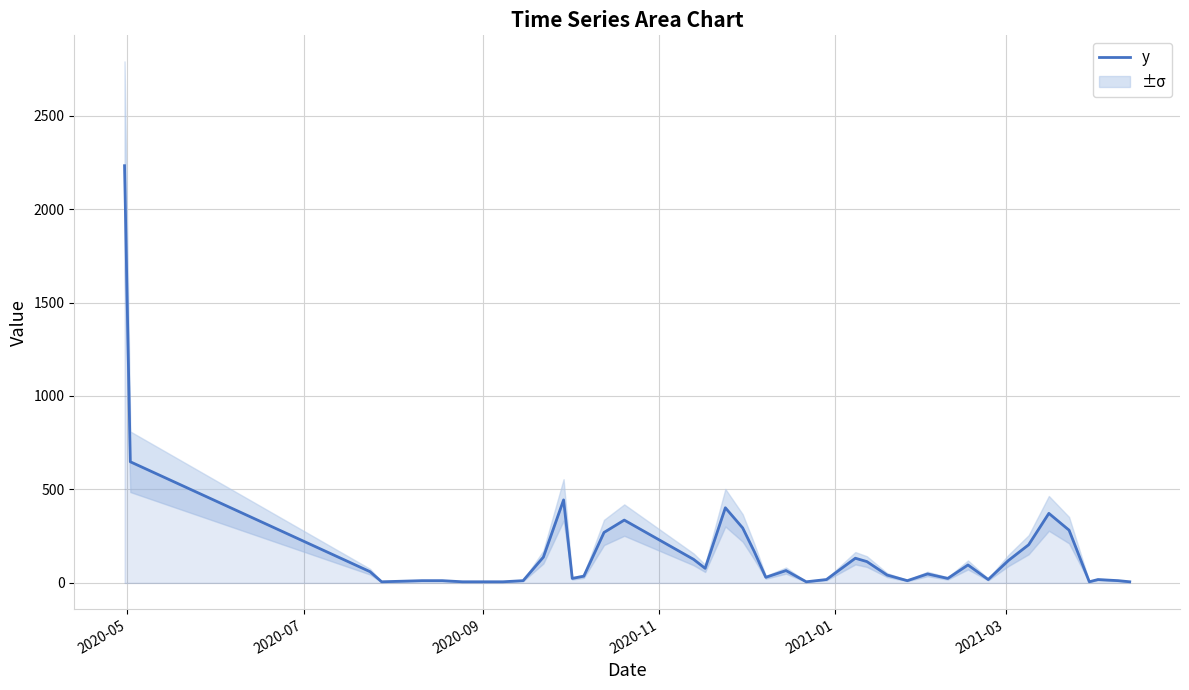

What is the value of the 23rd point from the left?

6